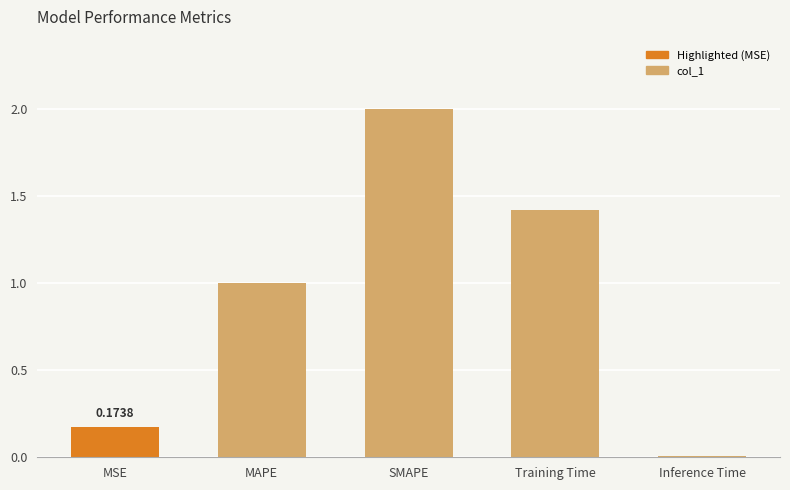

Which category has the highest value across all series?

SMAPE